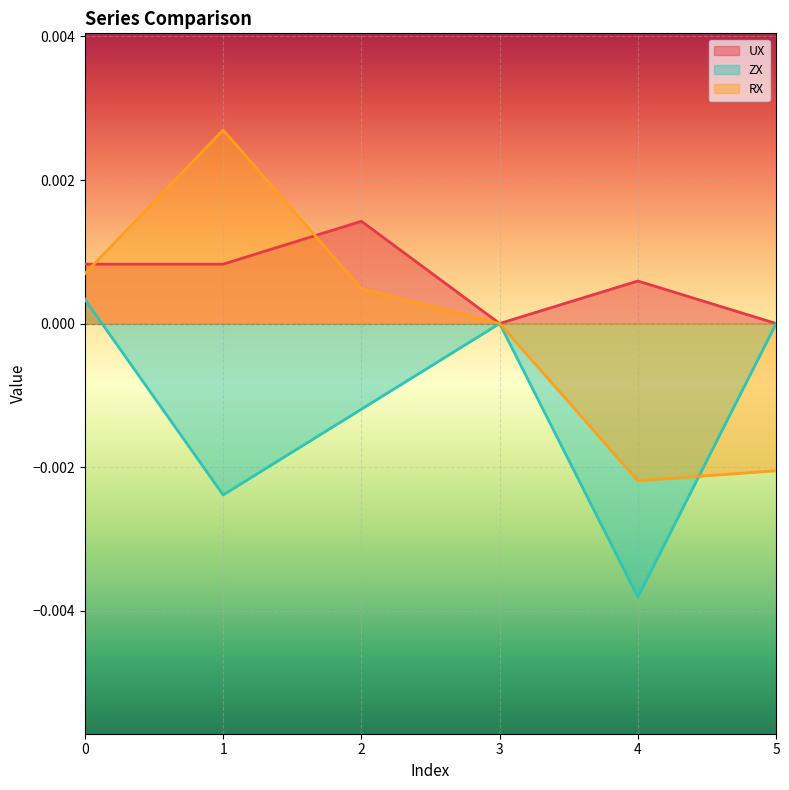

In ZX, how many points are higher than both neighbors (excluding endpoints)?

1